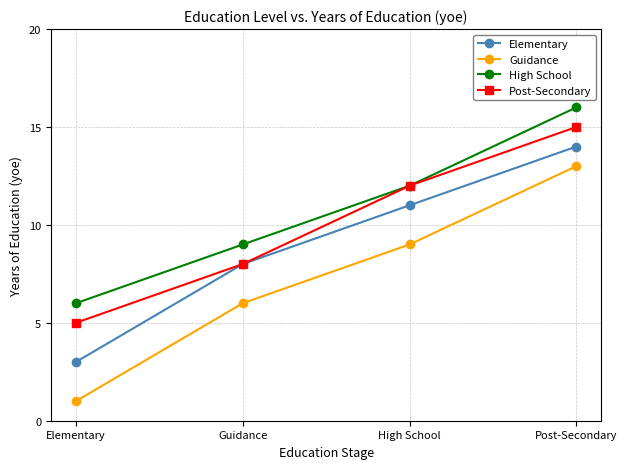

What is the difference between the highest and lowest values at Post-Secondary?

3